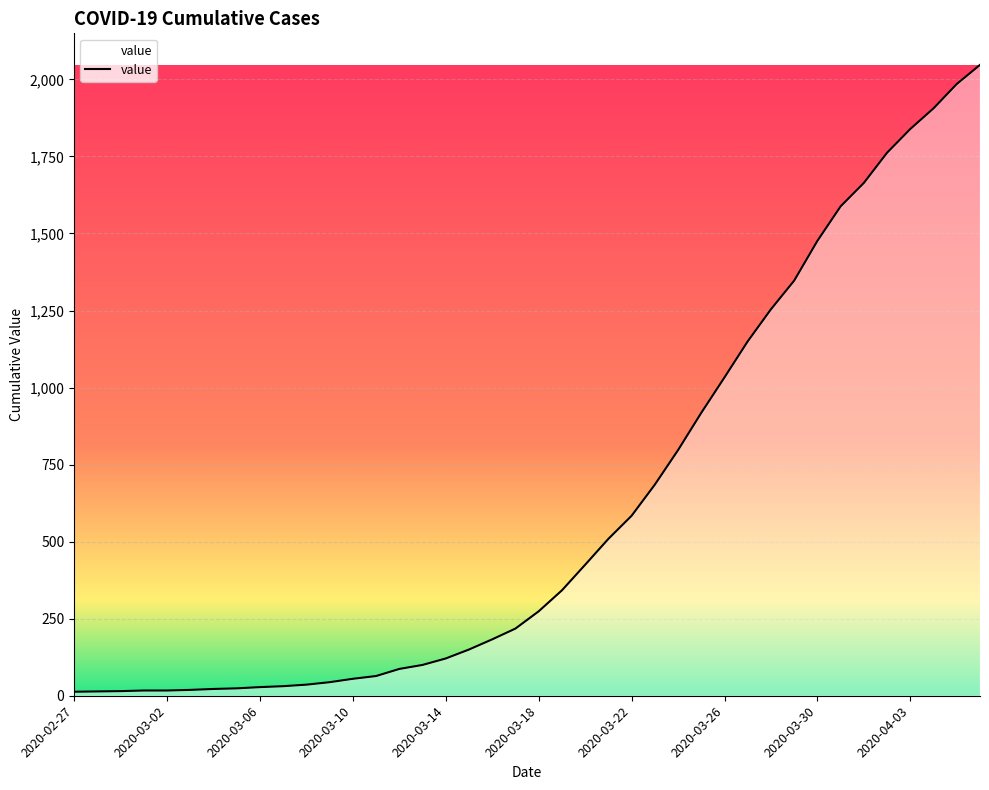

Does the chart display data point markers on the line(s)?

No